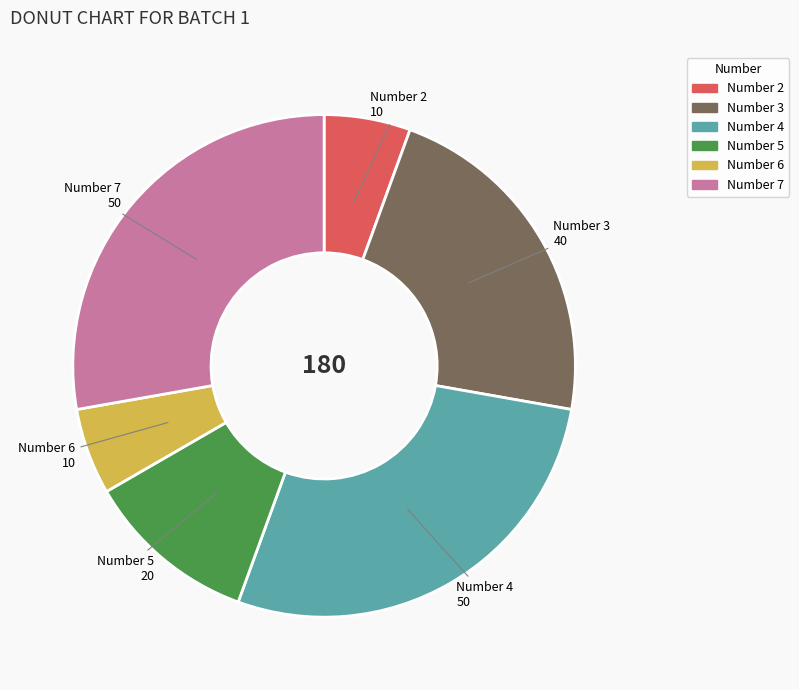

Is there a majority slice in this chart?

No